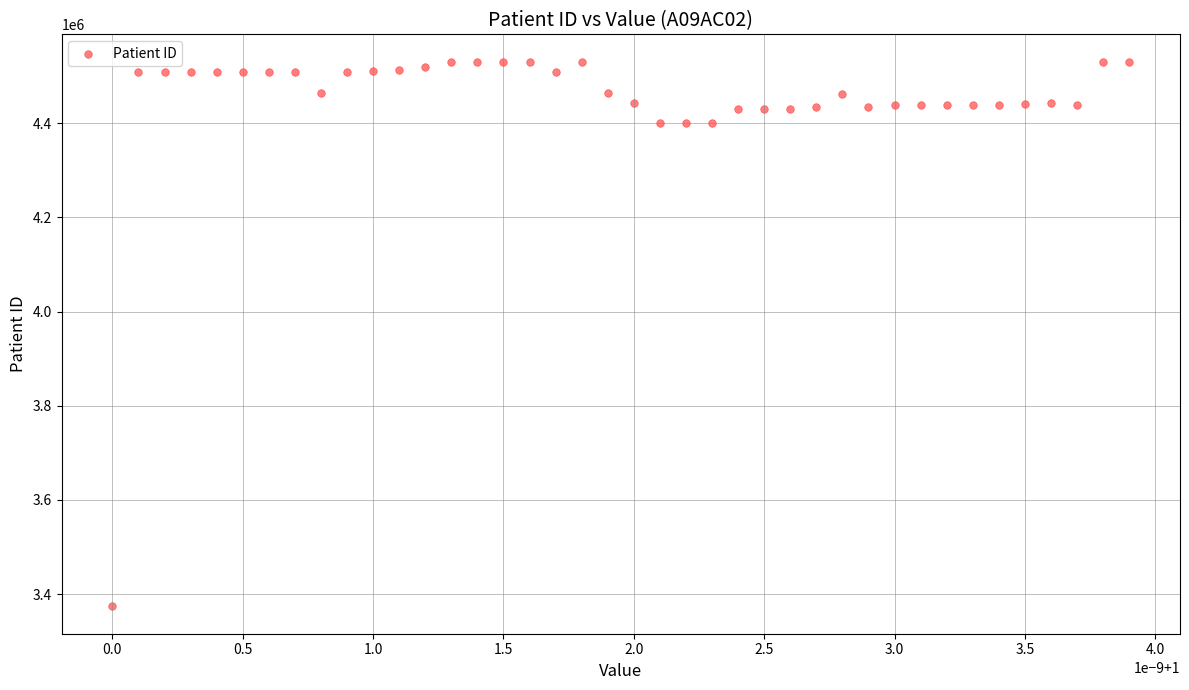

What is the range of Y values (max minus min)?

1156947